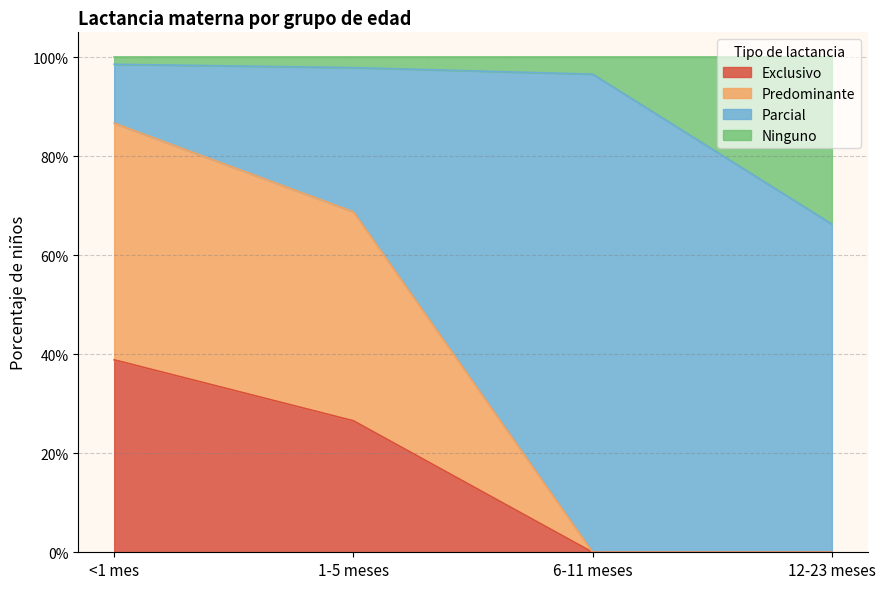

What position from the right is 1-5 meses?

3